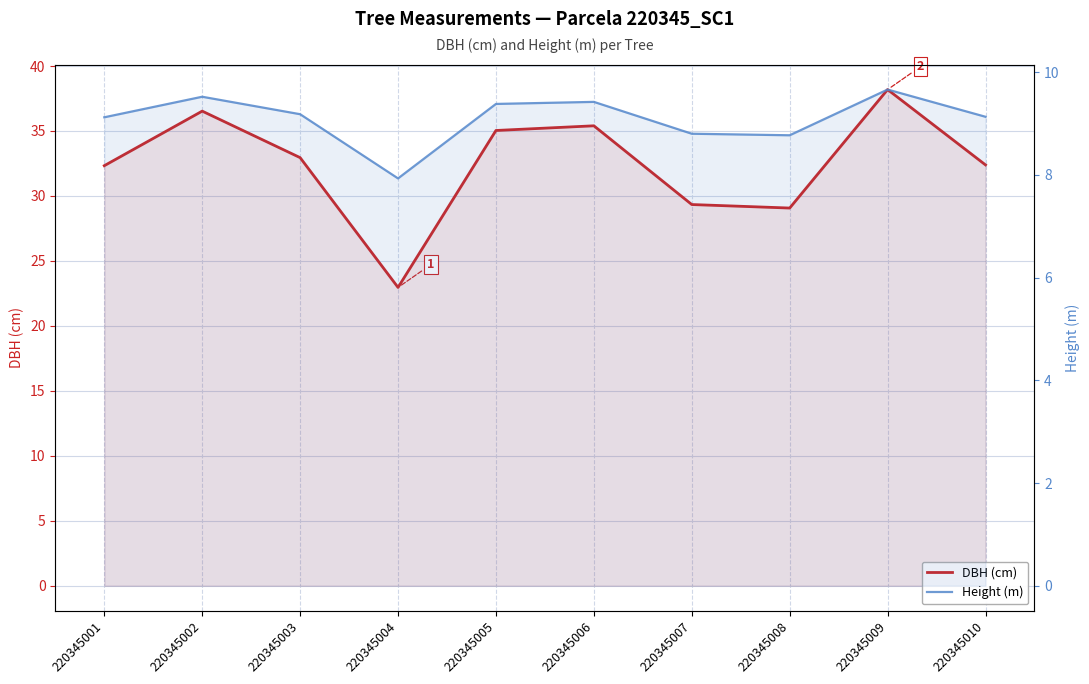

Read the DBH (cm) value at 220345002.

36.5